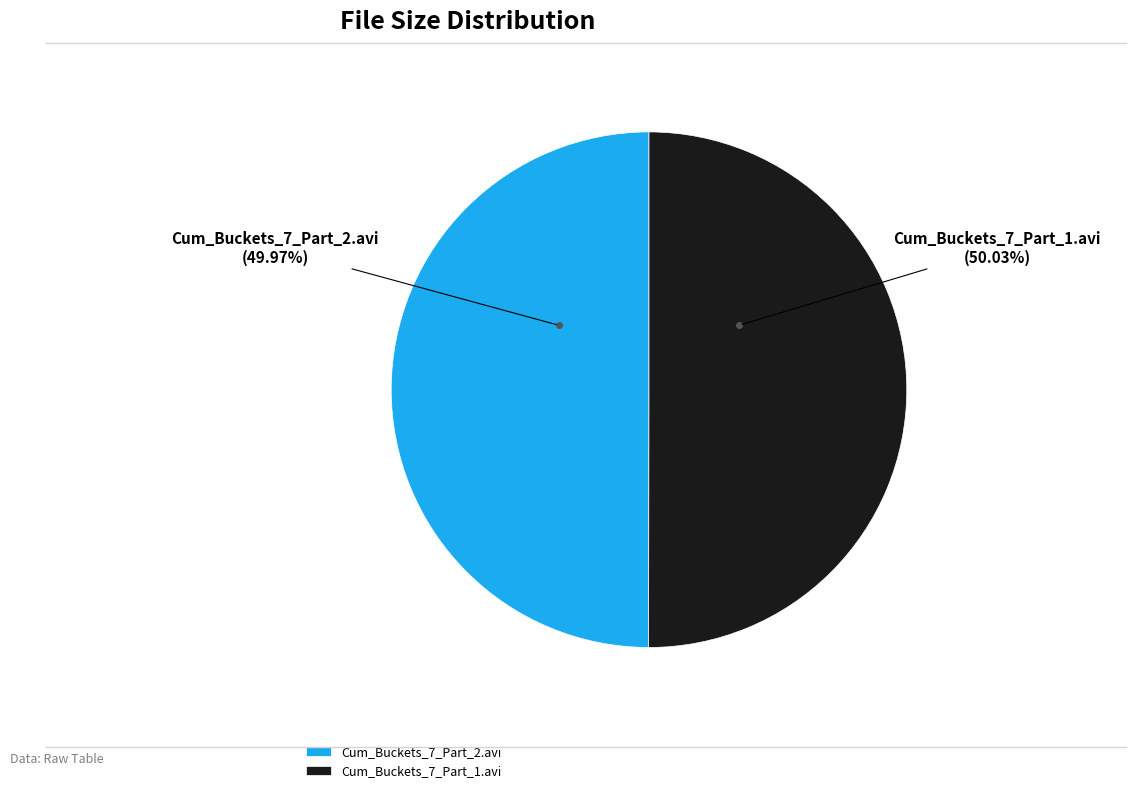

What is the ratio of the value at Cum_Buckets_7_Part_2.avi to the value at Cum_Buckets_7_Part_1.avi?

1.0